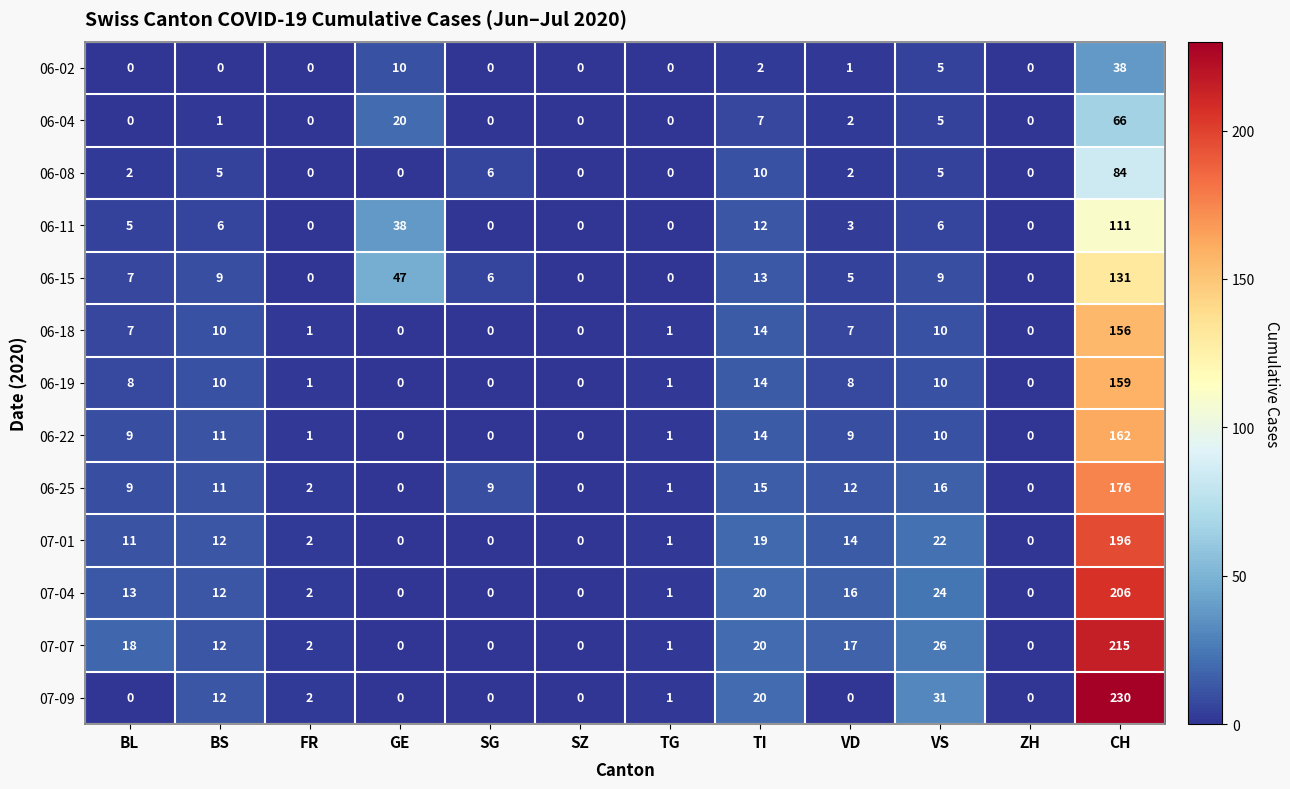

What is the difference between the maximum and minimum values in the 06-11 series?

111